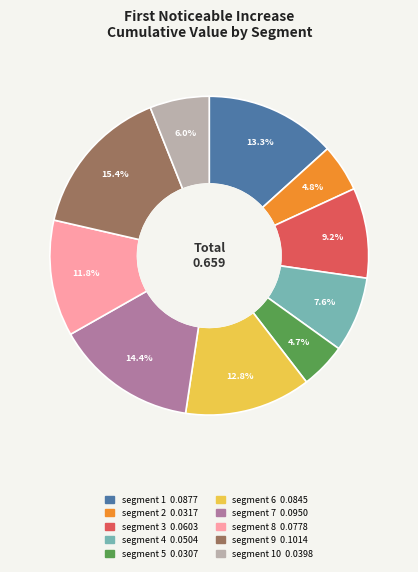

Is there any slice that represents more than half of the pie?

No